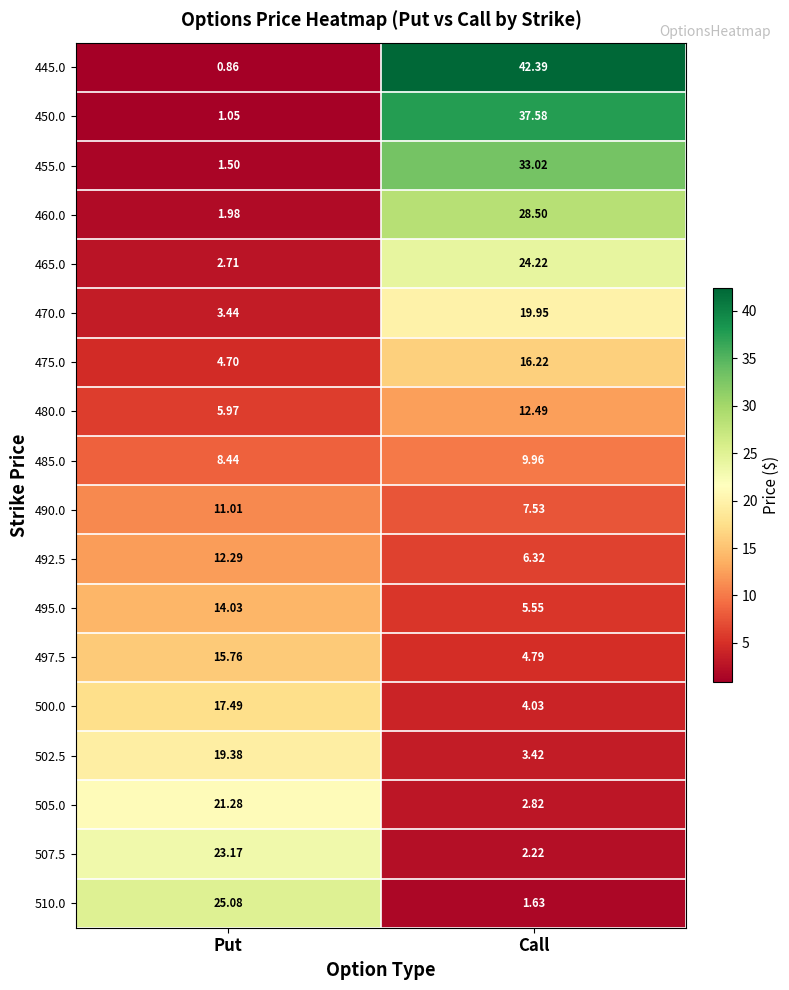

At which category is the sum across all series the highest?

Call